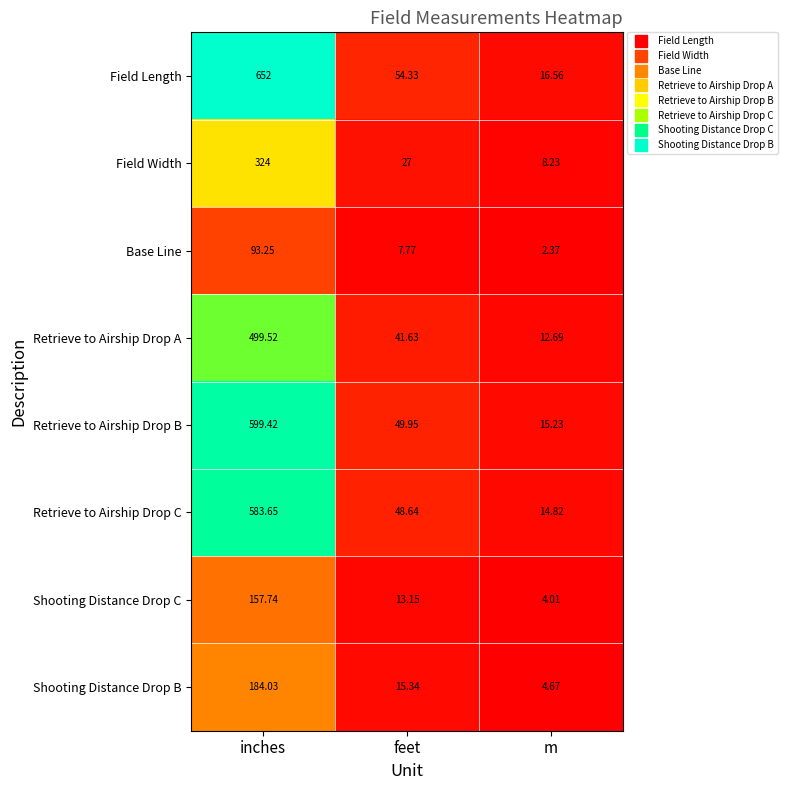

Which series has the widest spread of values?

Field Length